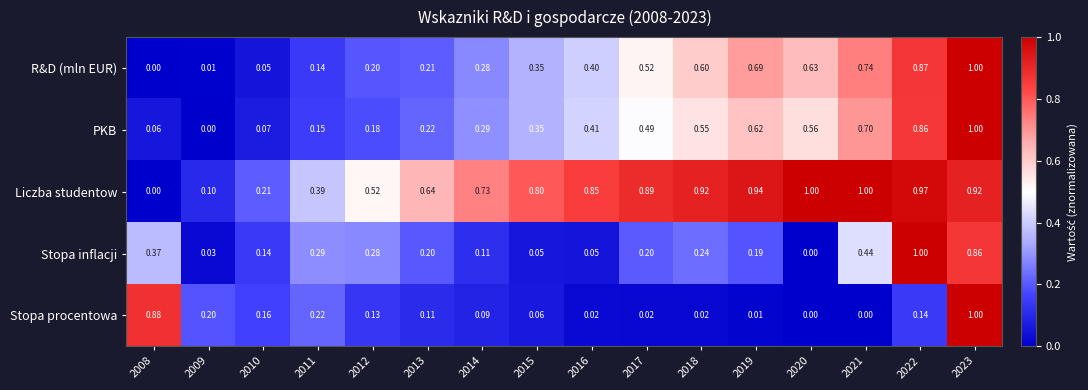

Between 2014 and 2021, which series saw the biggest shift?

R&D (mln EUR)